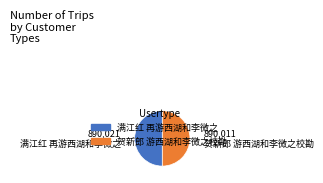

True or false: 满江红 再游西湖和李微之 accounts for 50% of the total.

True